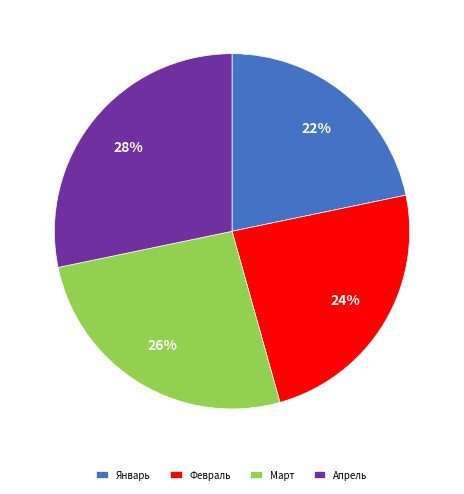

Does Апрель account for over 50% of the chart?

No